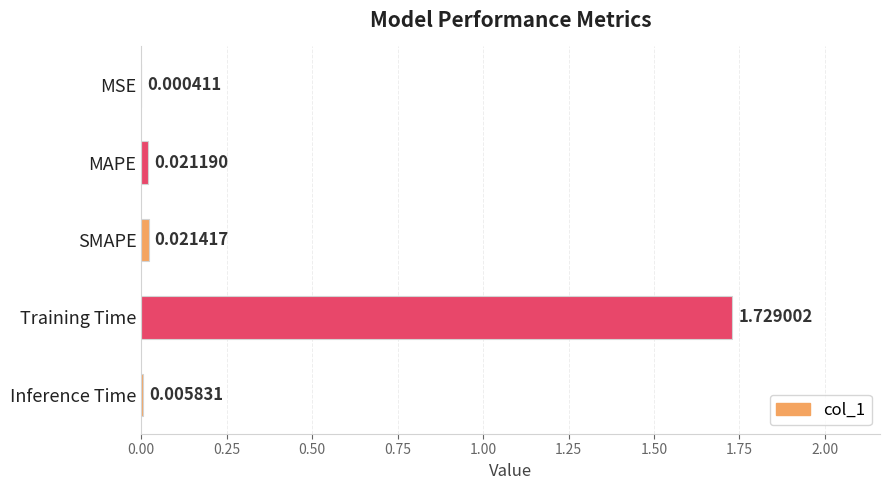

At which label is the value closest to 0?

MSE